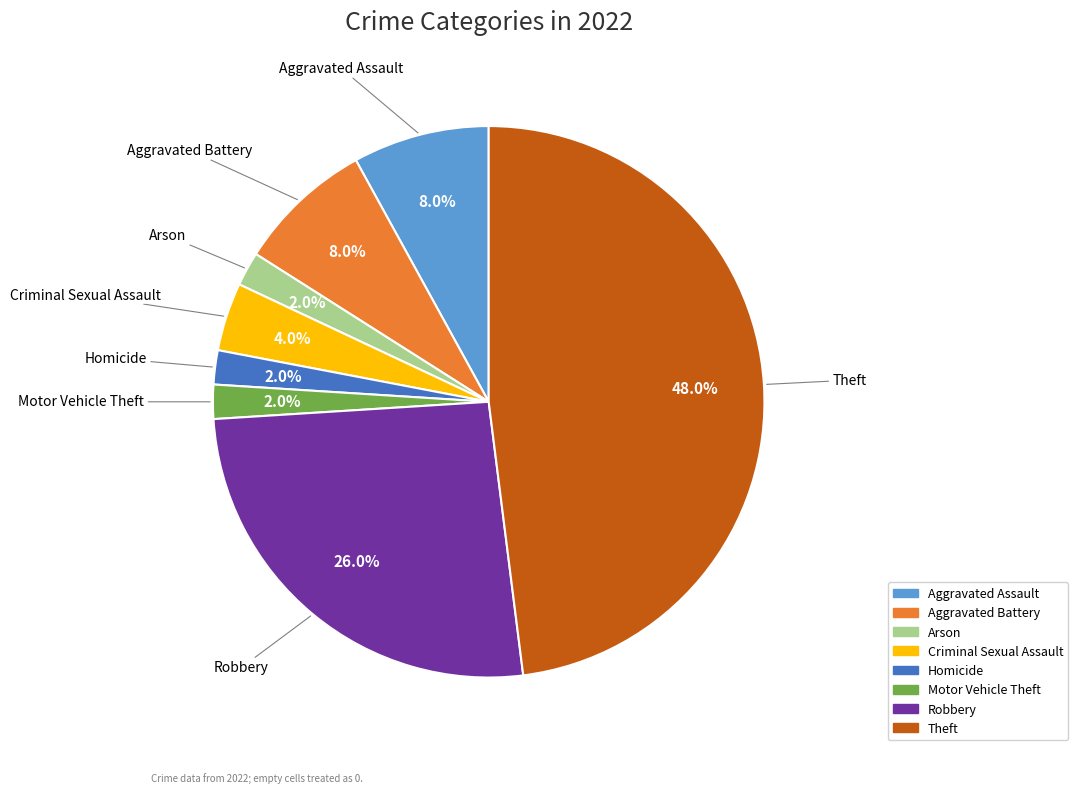

What portion of the pie excludes Homicide?

98.0%